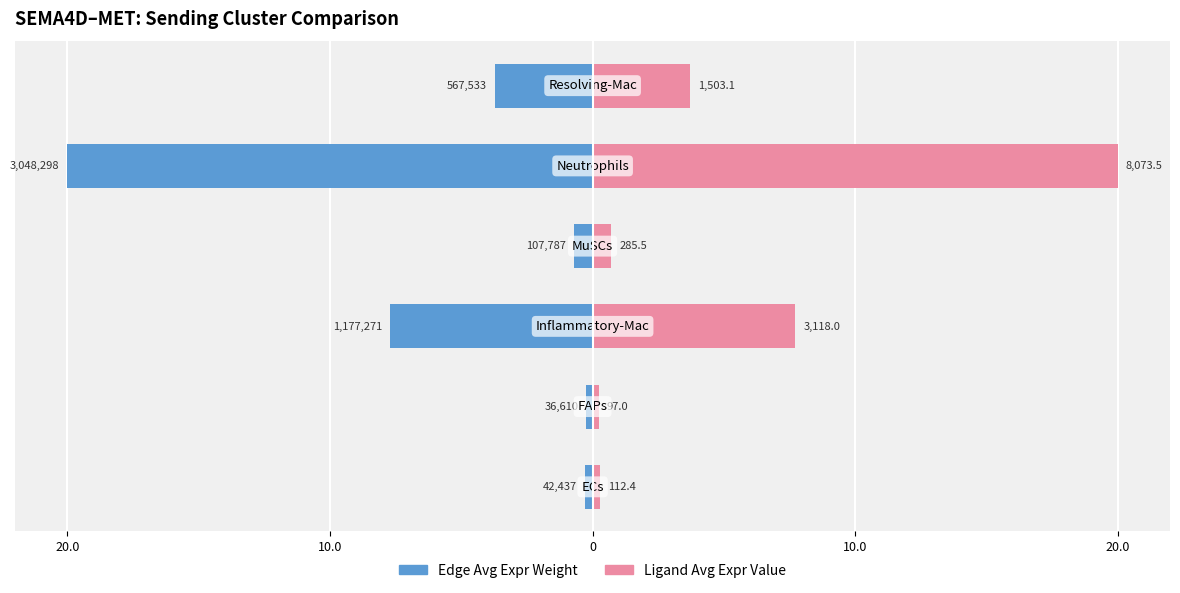

Is the value of Edge average expression weight at 10.0 greater than the value of Ligand average expression value at 10.0?

No